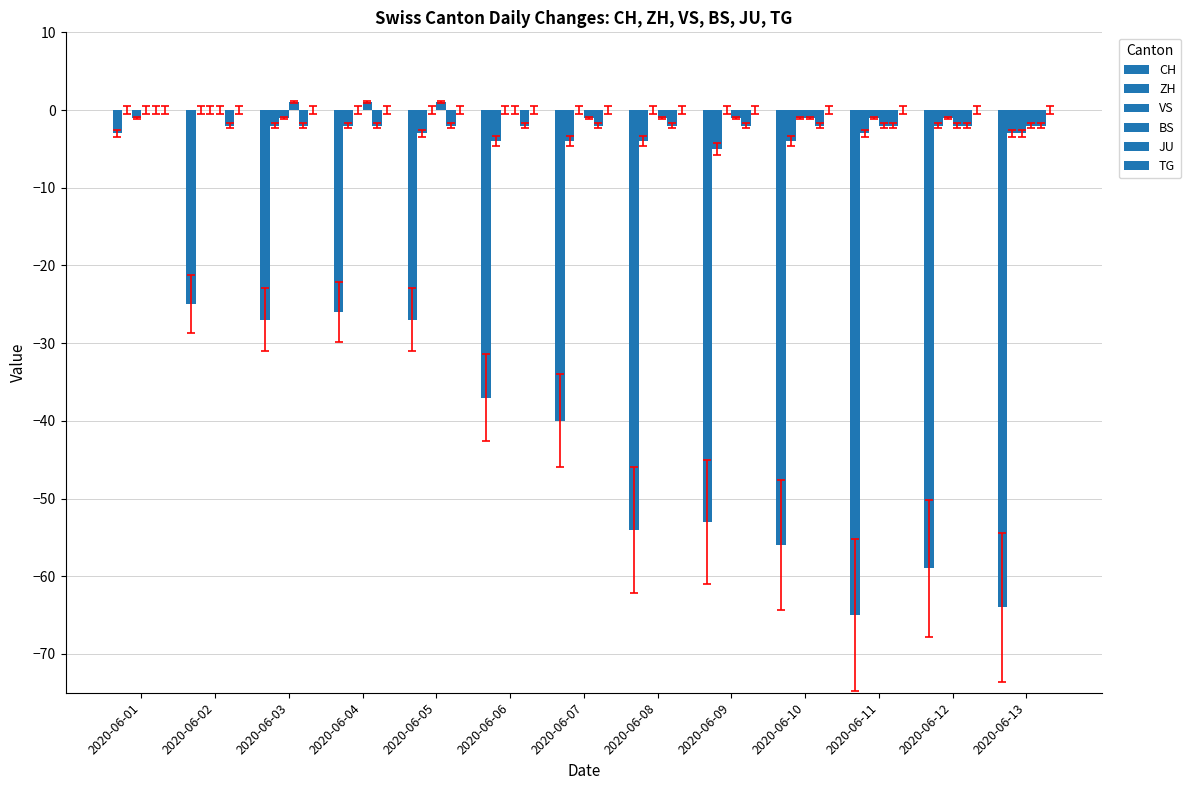

Reading left to right, what are all the values shown in this chart?

CH: 2020-06-01=-3	2020-06-02=-25	2020-06-03=-27	2020-06-04=-26	2020-06-05=-27	2020-06-06=-37	2020-06-07=-40	2020-06-08=-54	2020-06-09=-53	2020-06-10=-56	2020-06-11=-65	2020-06-12=-59	2020-06-13=-64
ZH: 2020-06-01=0	2020-06-02=0	2020-06-03=-2	2020-06-04=-2	2020-06-05=-3	2020-06-06=-4	2020-06-07=-4	2020-06-08=-4	2020-06-09=-5	2020-06-10=-4	2020-06-11=-3	2020-06-12=-2	2020-06-13=-3
VS: 2020-06-01=-1	2020-06-02=0	2020-06-03=-1	2020-06-04=0	2020-06-05=0	2020-06-06=0	2020-06-07=0	2020-06-08=0	2020-06-09=0	2020-06-10=-1	2020-06-11=-1	2020-06-12=-1	2020-06-13=-3
BS: 2020-06-01=0	2020-06-02=0	2020-06-03=1	2020-06-04=1	2020-06-05=1	2020-06-06=0	2020-06-07=-1	2020-06-08=-1	2020-06-09=-1	2020-06-10=-1	2020-06-11=-2	2020-06-12=-2	2020-06-13=-2
JU: 2020-06-01=0	2020-06-02=-2	2020-06-03=-2	2020-06-04=-2	2020-06-05=-2	2020-06-06=-2	2020-06-07=-2	2020-06-08=-2	2020-06-09=-2	2020-06-10=-2	2020-06-11=-2	2020-06-12=-2	2020-06-13=-2
TG: 2020-06-01=0	2020-06-02=0	2020-06-03=0	2020-06-04=0	2020-06-05=0	2020-06-06=0	2020-06-07=0	2020-06-08=0	2020-06-09=0	2020-06-10=0	2020-06-11=0	2020-06-12=0	2020-06-13=0